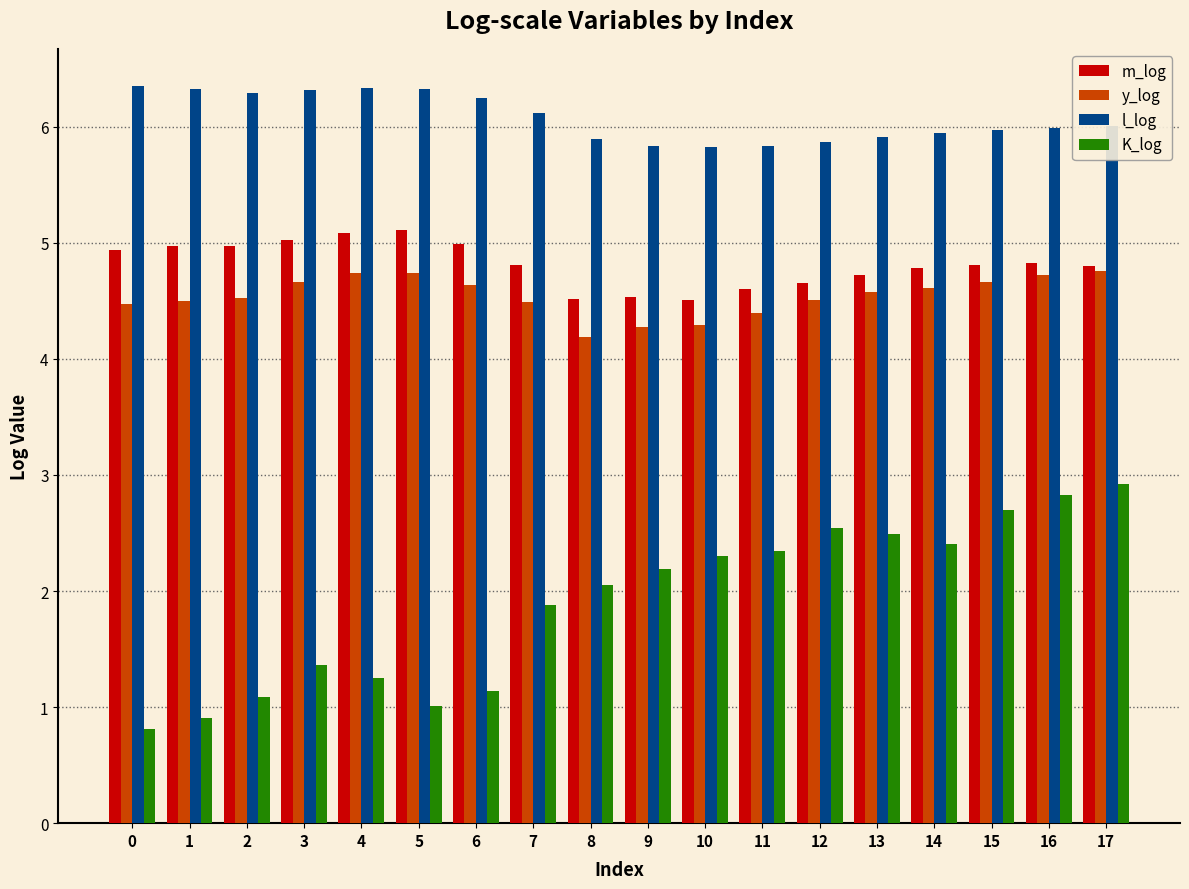

What is the value of the m_log bar at the 9th from the left?

4.5